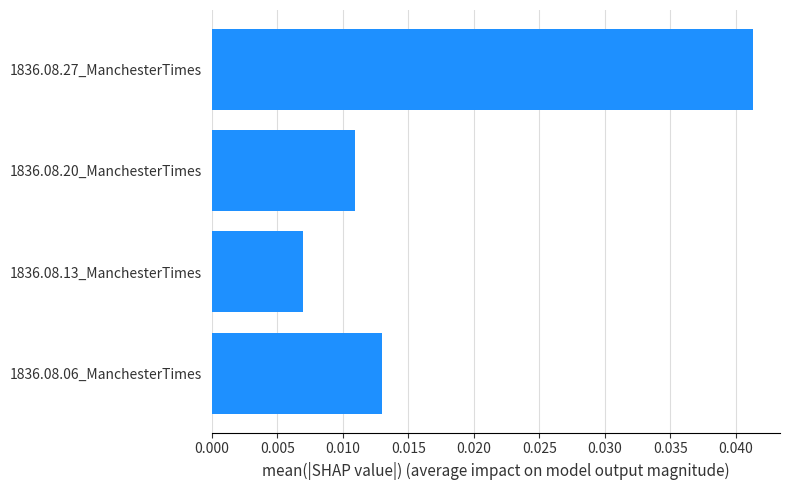

Are the bars grouped side by side (vs. stacked)?

No